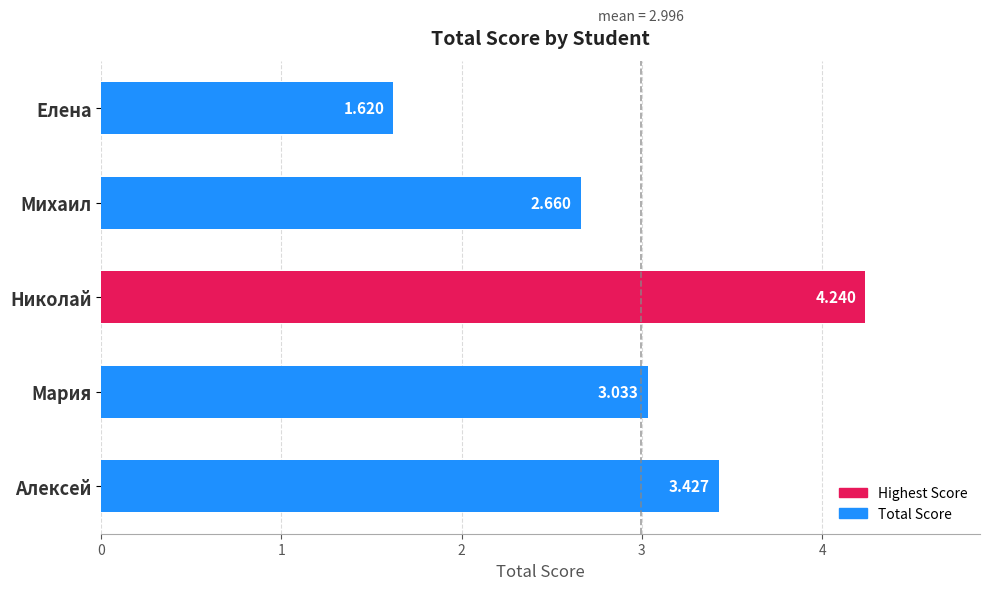

Rank the categories by value from highest to lowest.

Николай, Алексей, Мария, Михаил, Елена